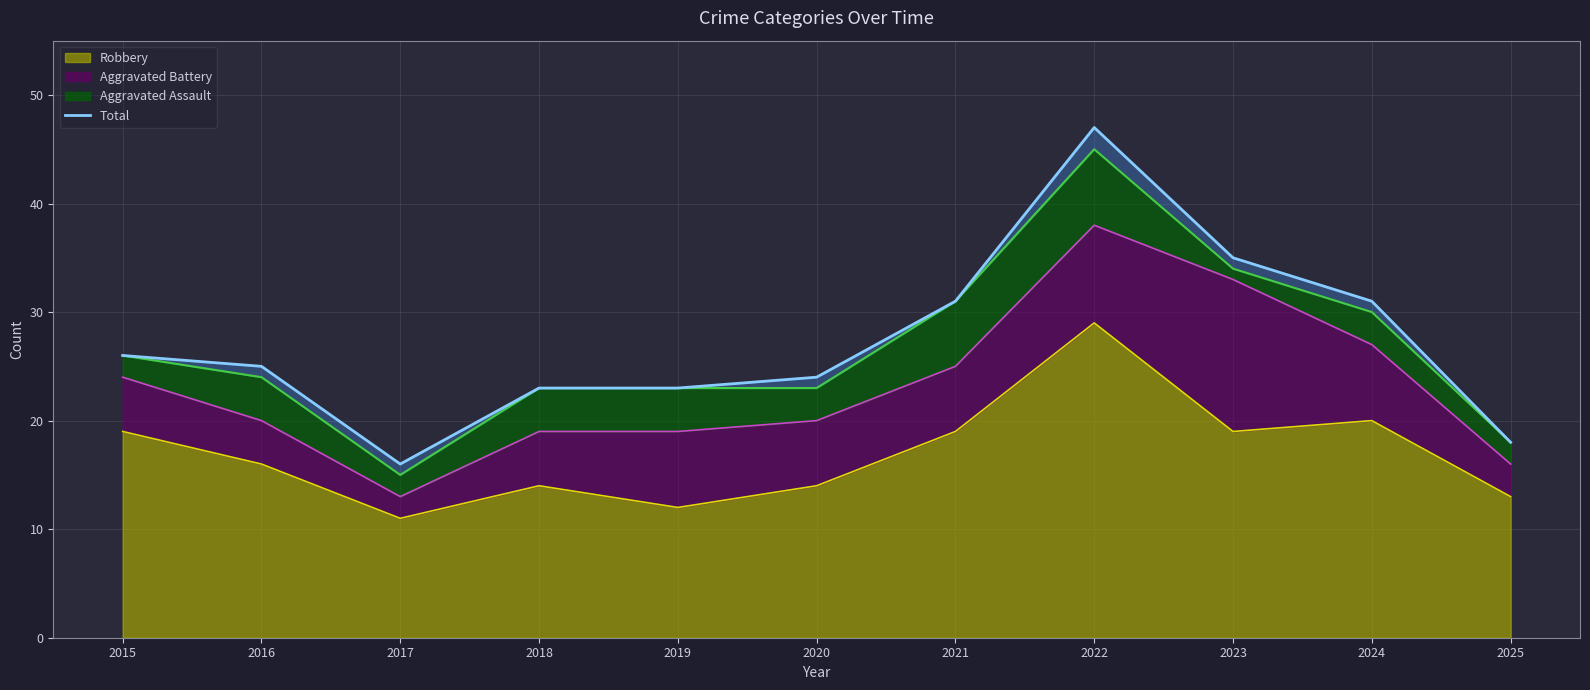

What is the difference between the maximum and minimum values?

31